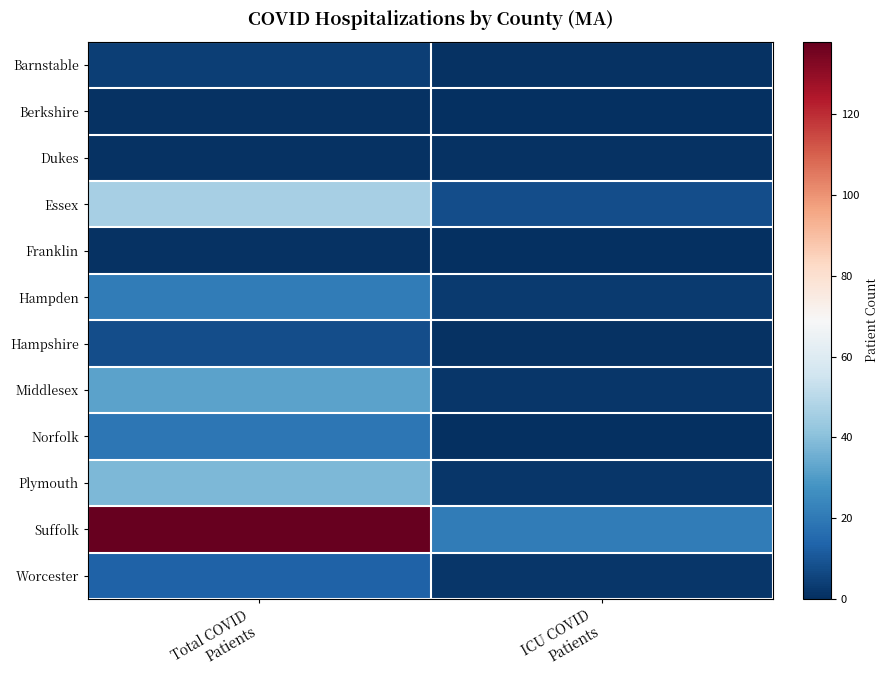

What is the total value across all series at Total COVID
Patients?

322